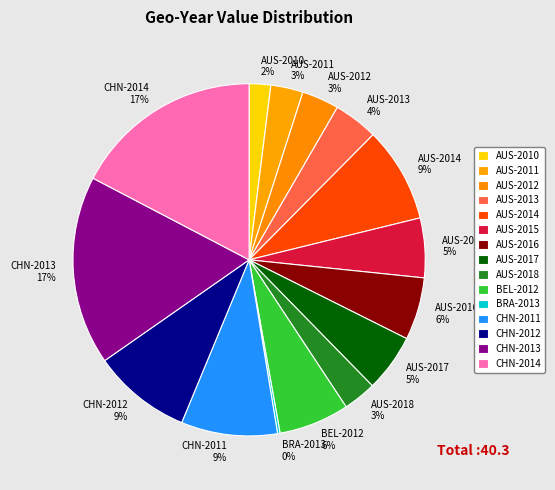

True or false: CHN-2013 accounts for 12% of the total.

False